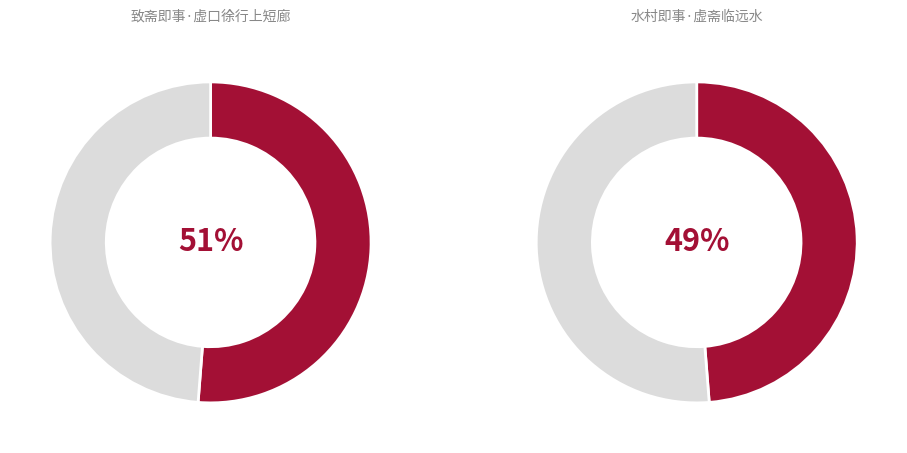

How many slices are in this pie chart?

2